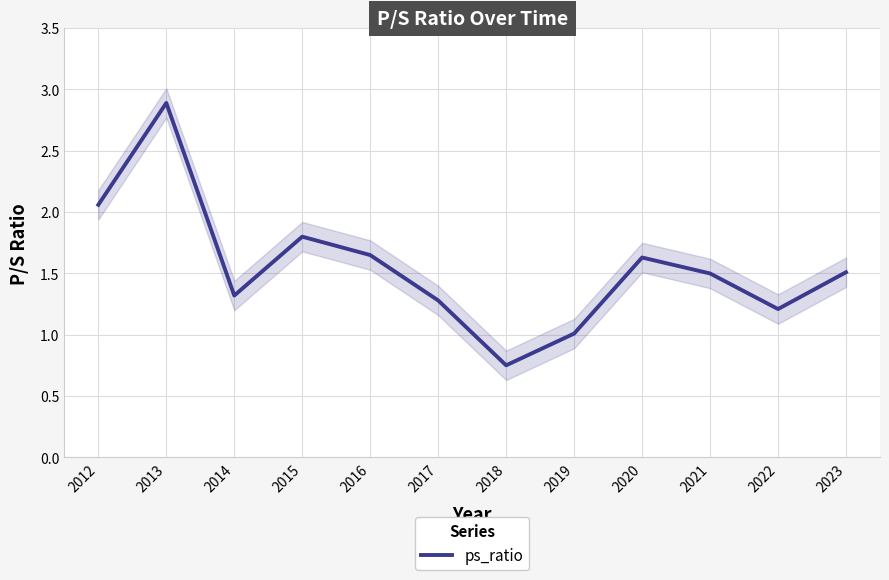

What is the approximate value at 2022?

1.2